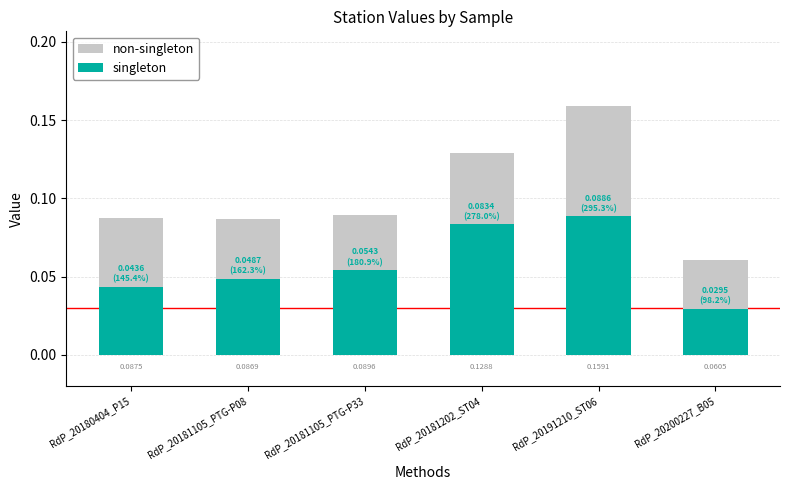

Reading left to right, extract all data points from this chart.

non-singleton: RdP_20180404_P15=0.1	RdP_20181105_PTG-P08=0.1	RdP_20181105_PTG-P33=0.1	RdP_20181202_ST04=0.1	RdP_20191210_ST06=0.2	RdP_20200227_B05=0.1
singleton: RdP_20180404_P15=0.0	RdP_20181105_PTG-P08=0.0	RdP_20181105_PTG-P33=0.1	RdP_20181202_ST04=0.1	RdP_20191210_ST06=0.1	RdP_20200227_B05=0.0